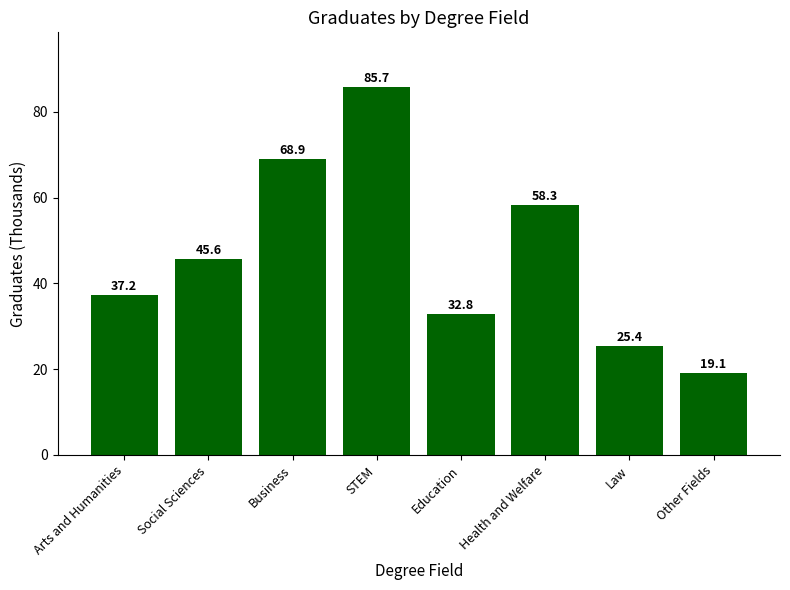

What is the sum of all values?

373.0